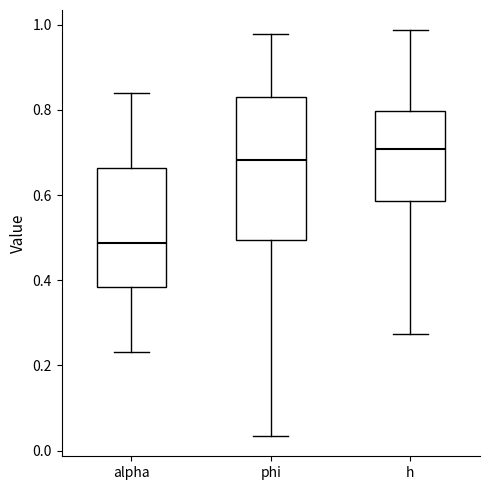

Which box's median line is the highest?

h